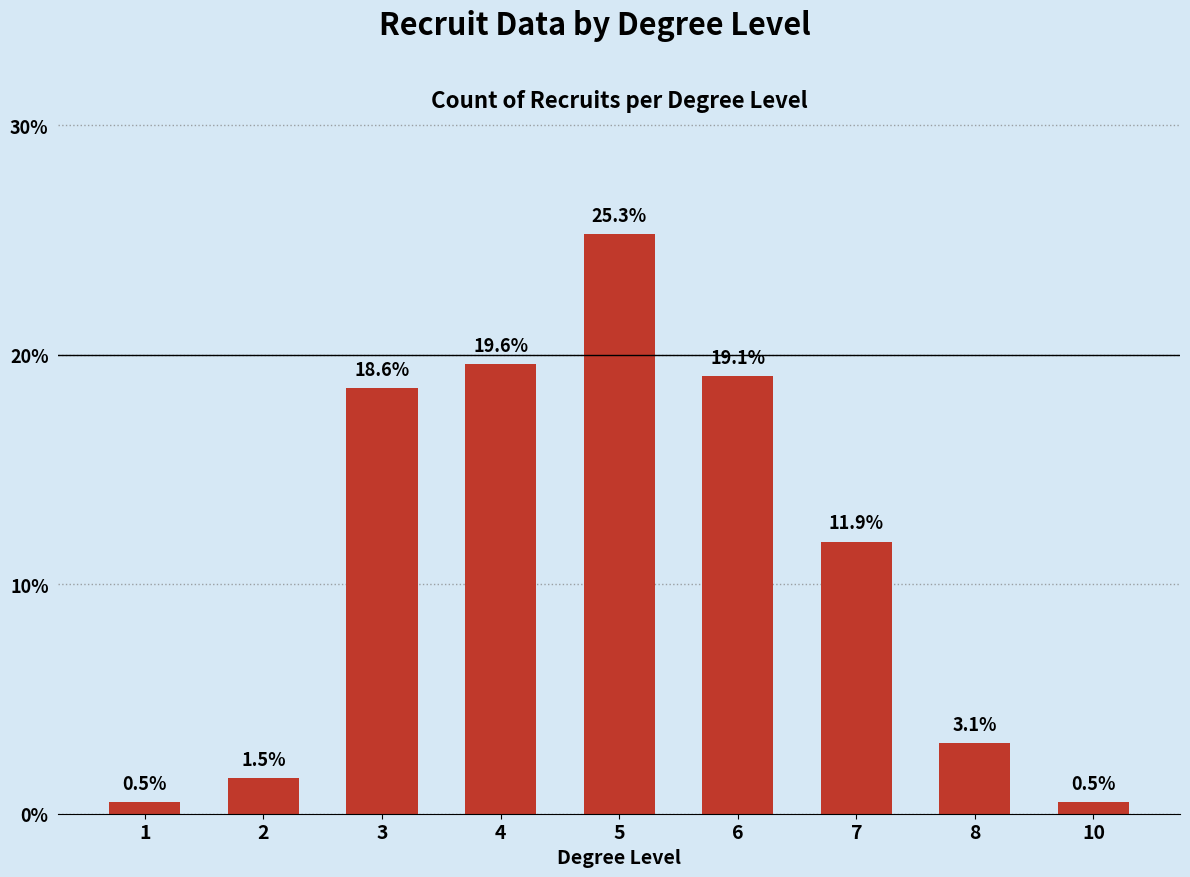

What is the value of the 8th bar from the left?

3.1